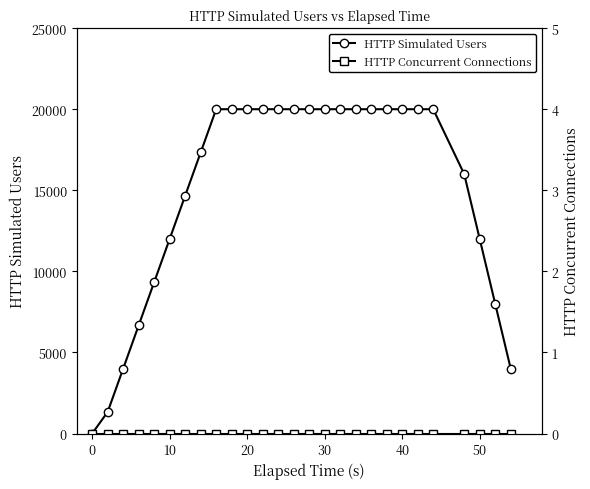

True or false: HTTP Simulated Users and HTTP Concurrent Connections intersect in this chart.

False